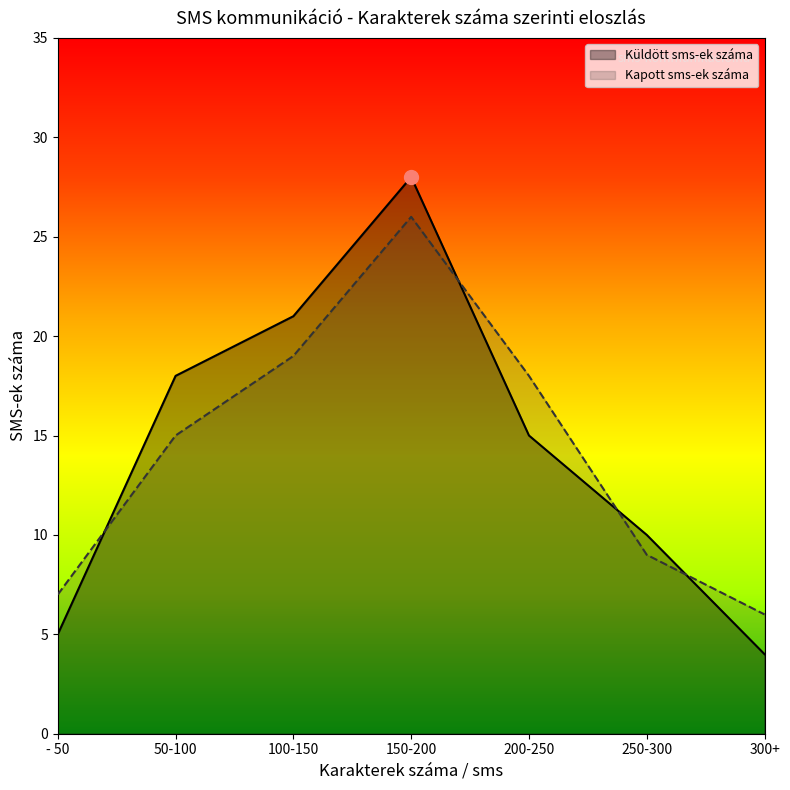

Rank the series by their maximum value, from highest to lowest.

Küldött sms-ek száma, Kapott sms-ek száma